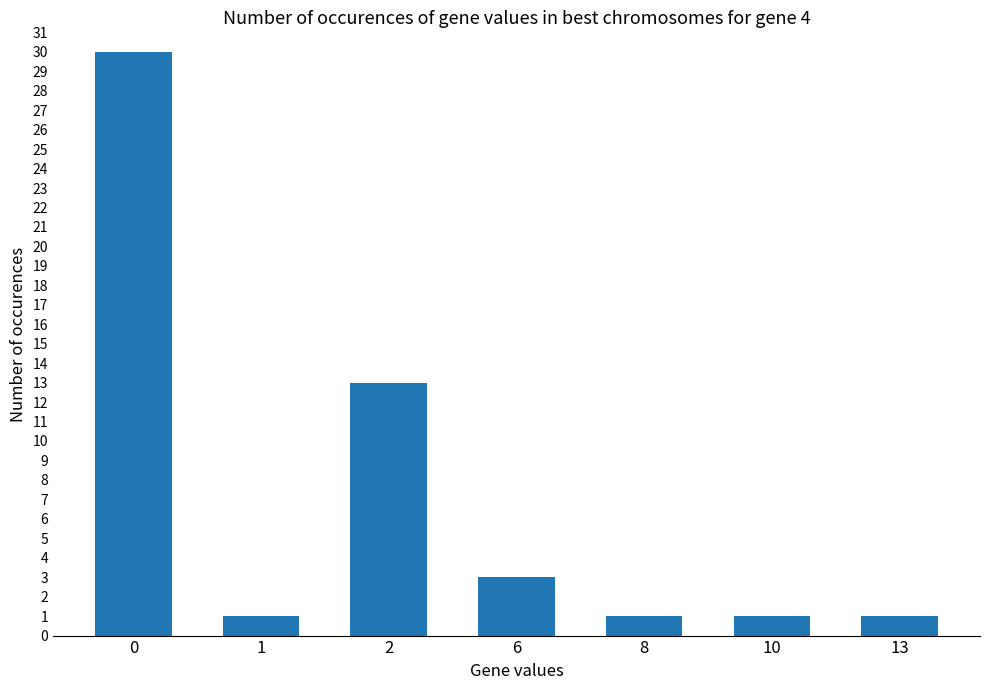

What is the ratio of the value at 10 to the value at 8?

1.0